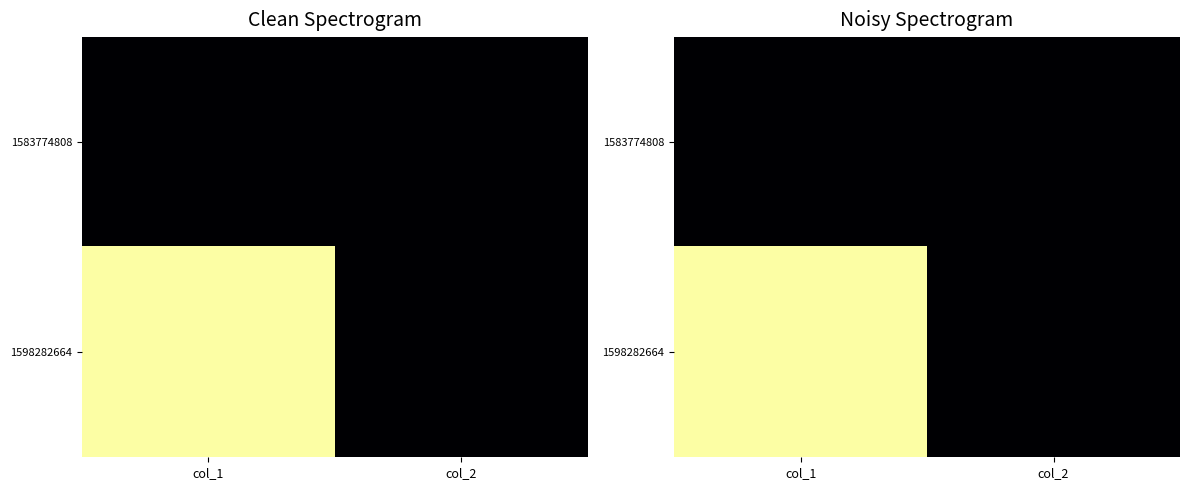

List the labels in order of 1598282664 value, smallest first.

col_2, col_1